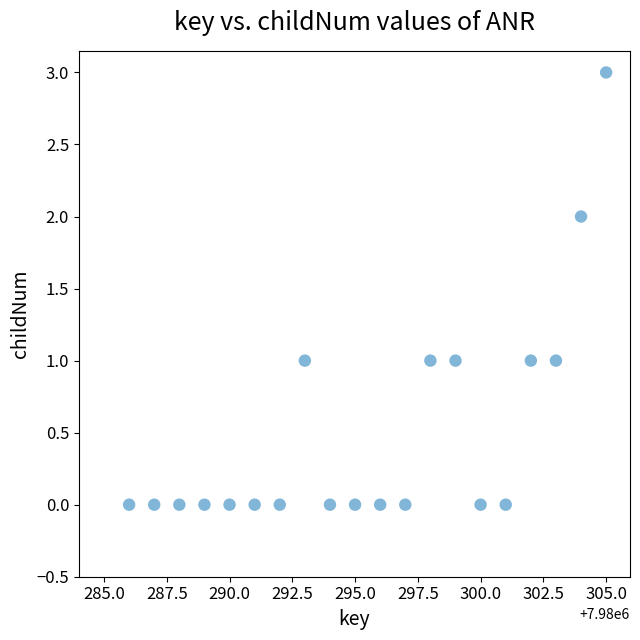

What is the range of X values (max minus min)?

19